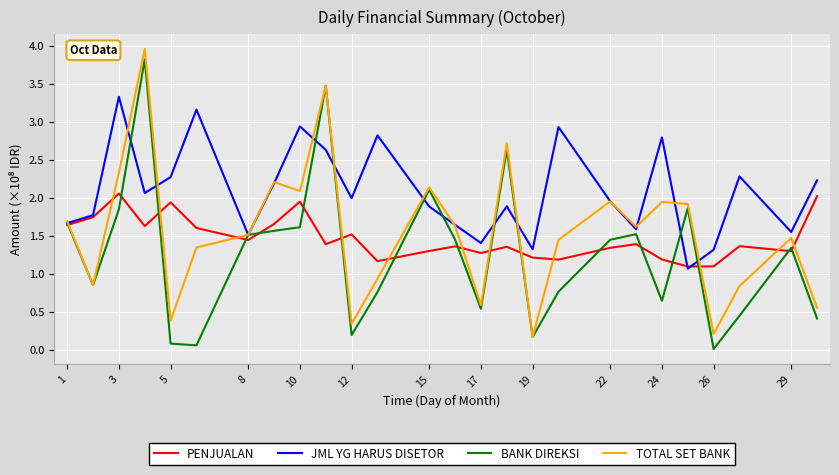

What is the lowest value of the PENJUALAN series?

1.1